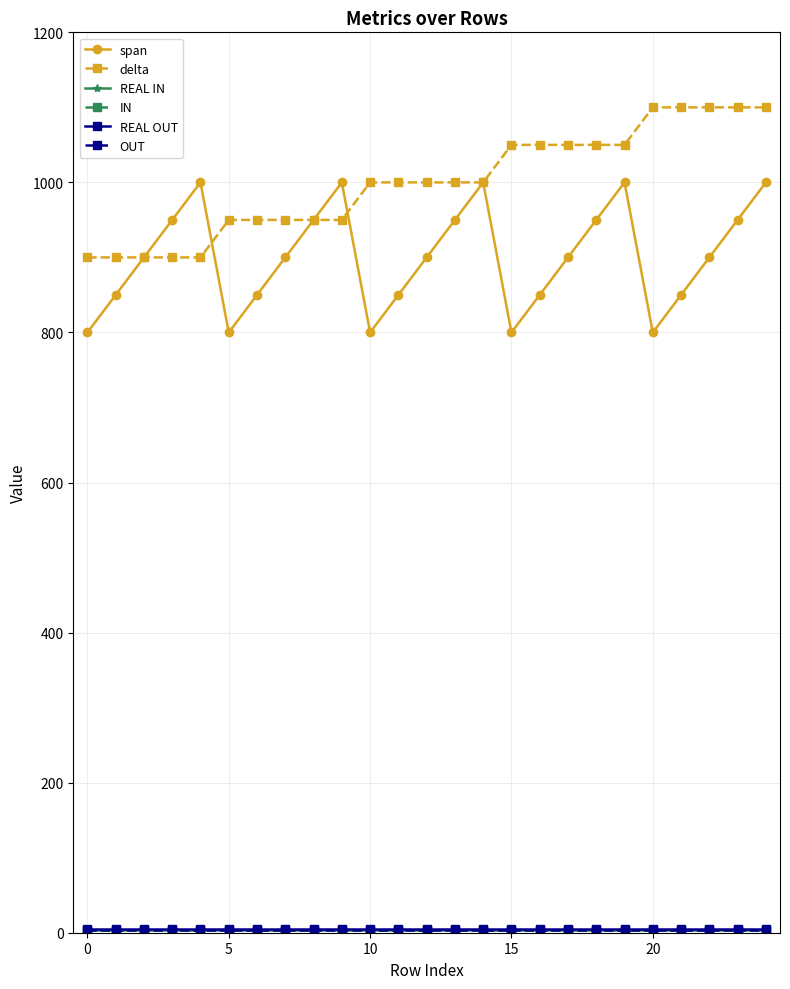

True or false: IN and span intersect in this chart.

False